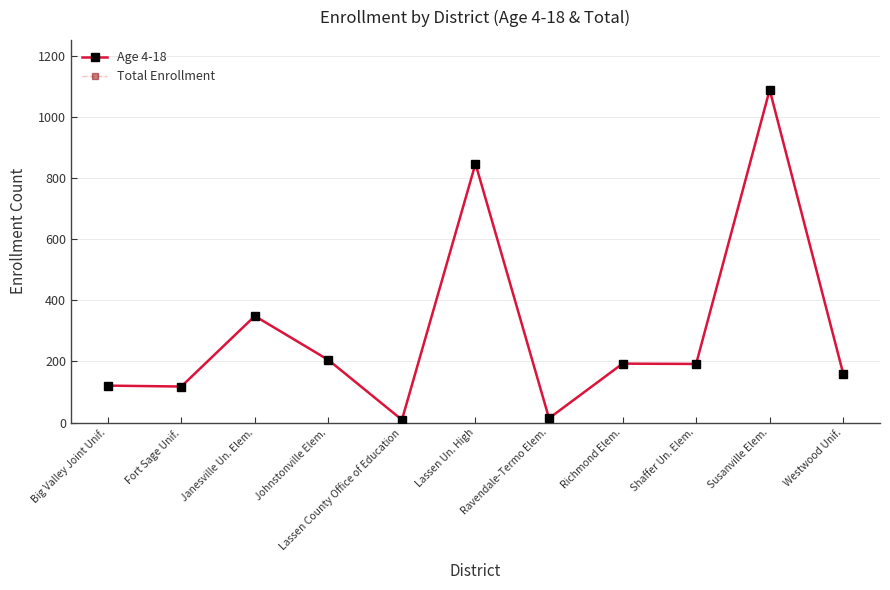

At which category does Total Enrollment reach its first local peak?

Janesville Un. Elem.